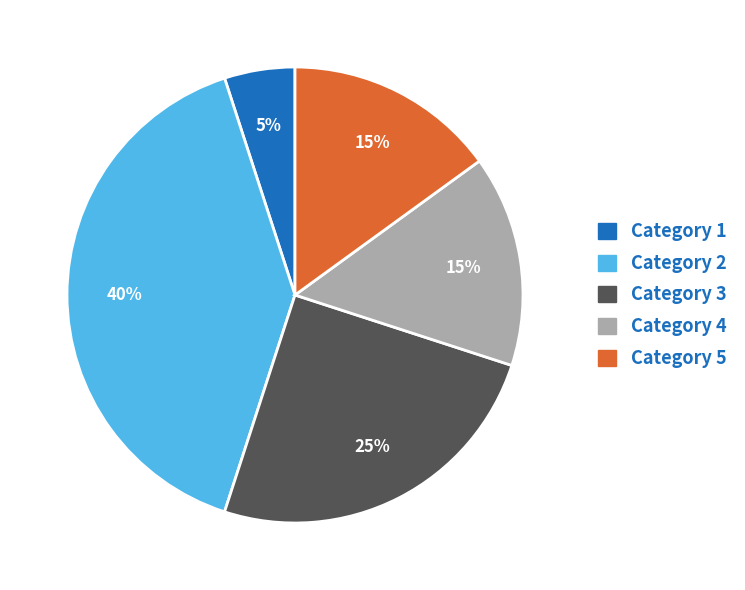

Does any single category account for the majority?

No